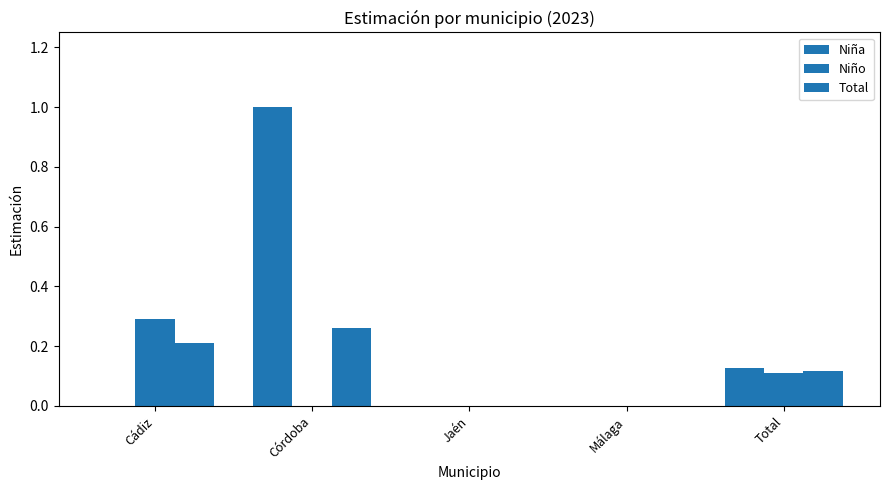

Which series has the widest spread of values?

Niña